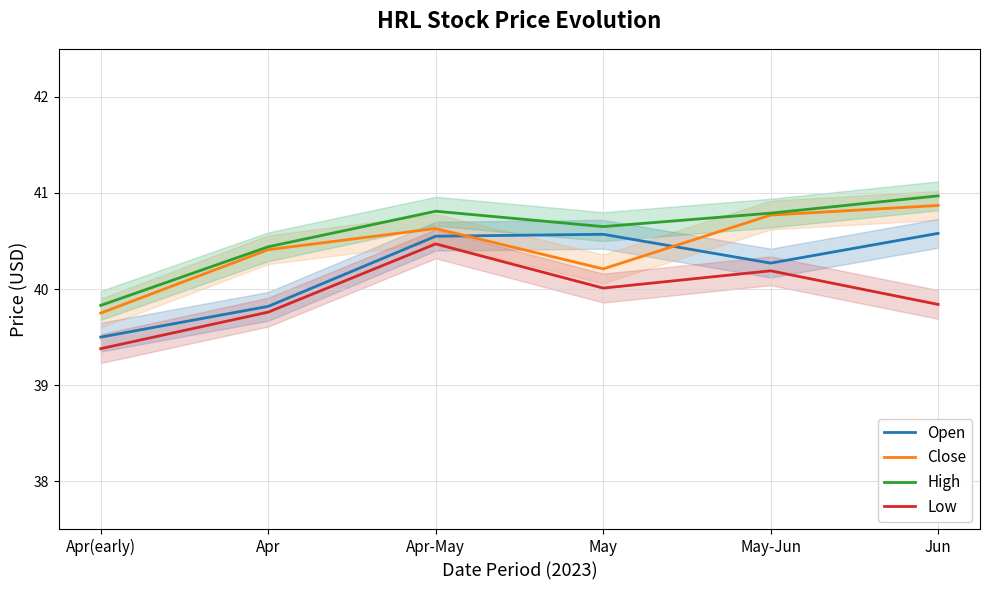

Is it true that Open equals 40.6 at Jun?

True